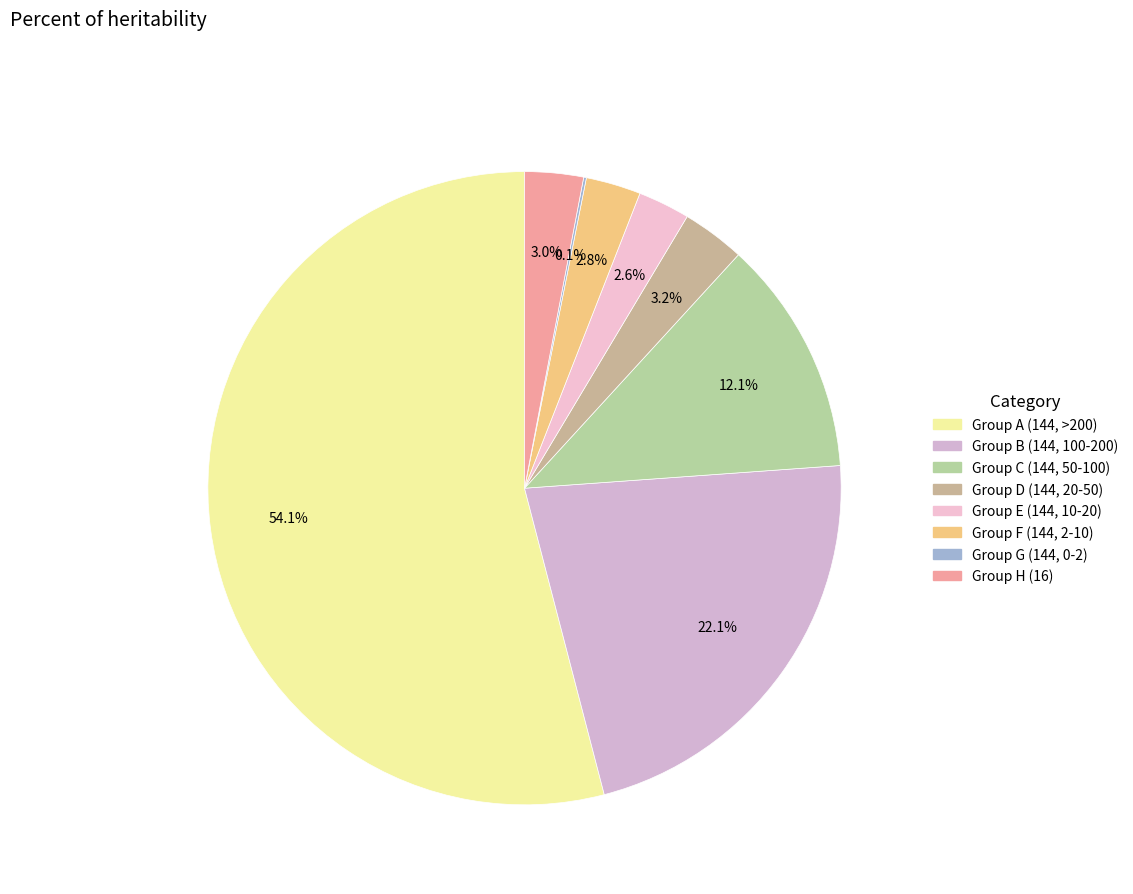

To the nearest percent, what is the average slice percentage?

12%